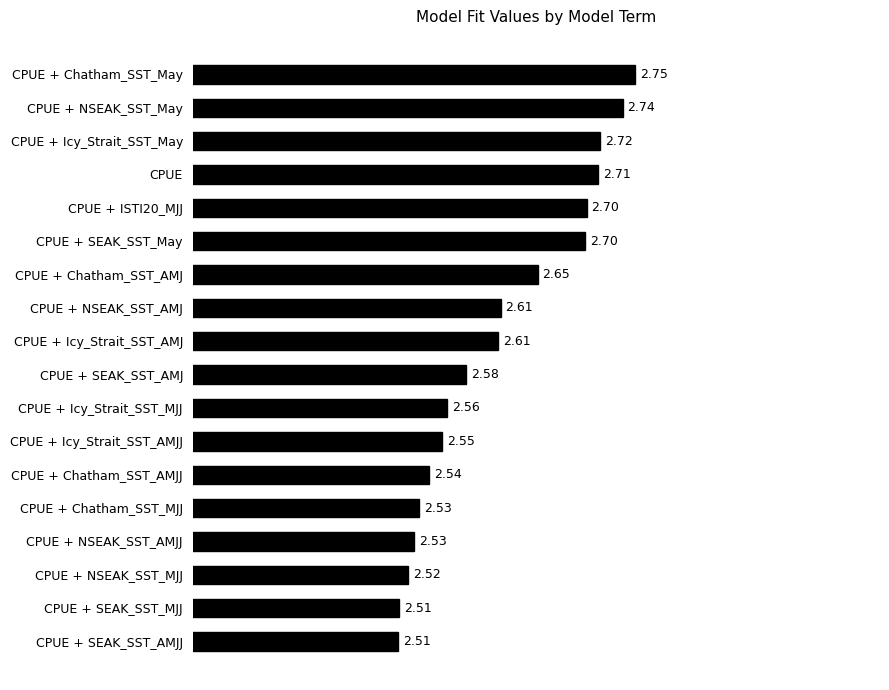

Which category has the highest value across all series?

CPUE + Chatham_SST_May